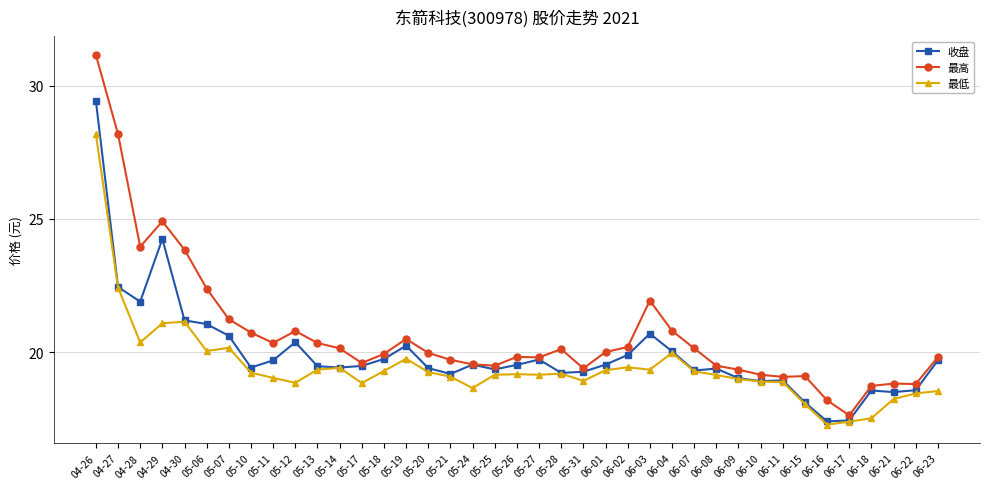

Does the chart display data point markers on the line(s)?

Yes